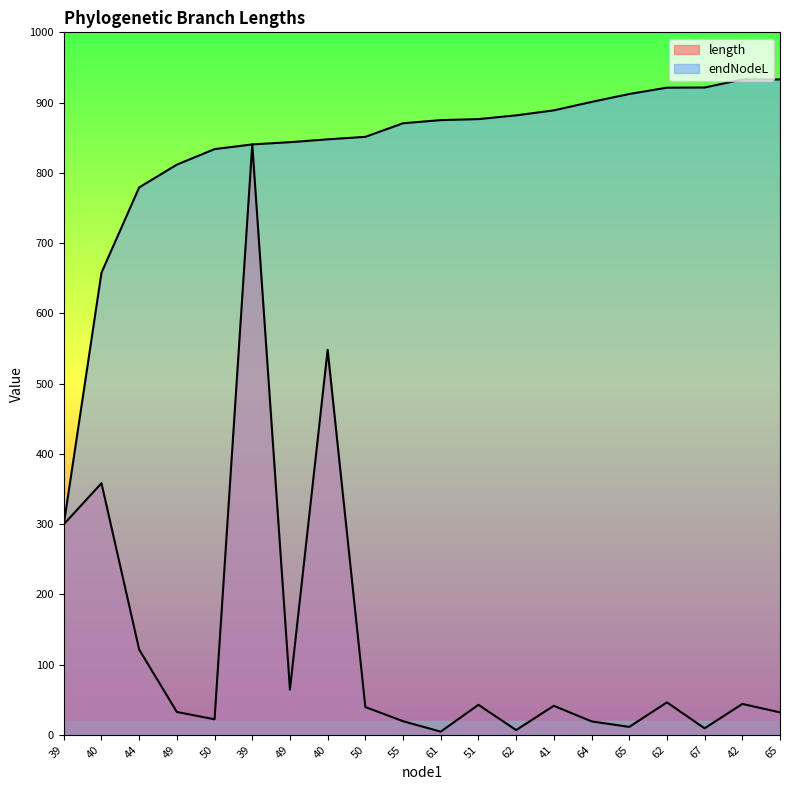

What is the average value of the endNodeL series?

834.0